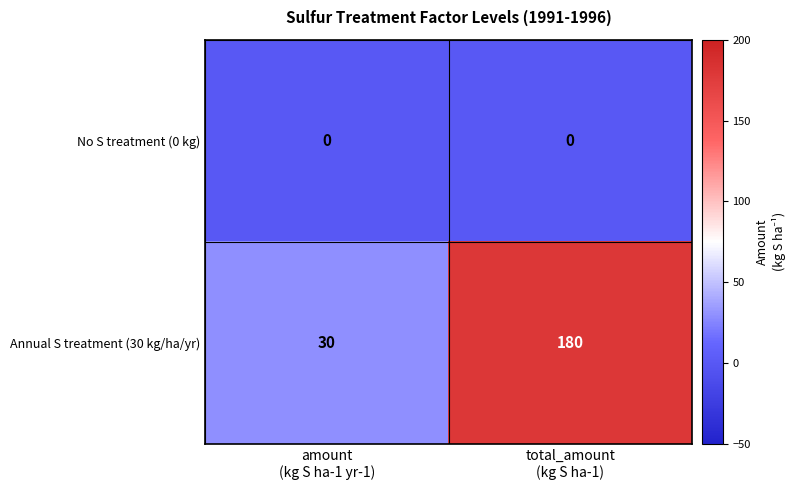

How many series are shown in this chart?

2